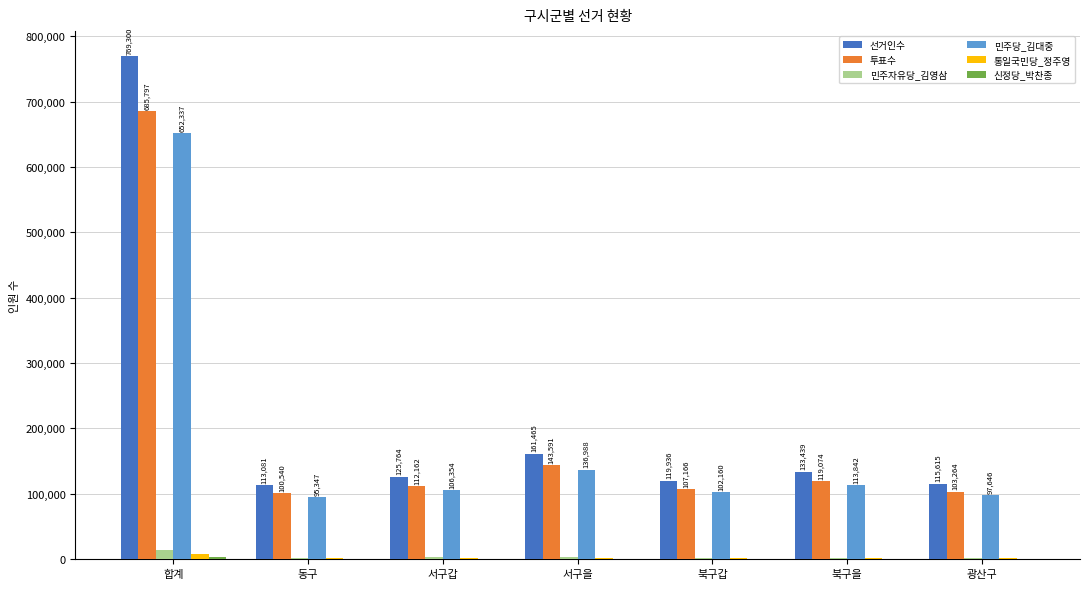

At which category is the sum across all series the highest?

합계